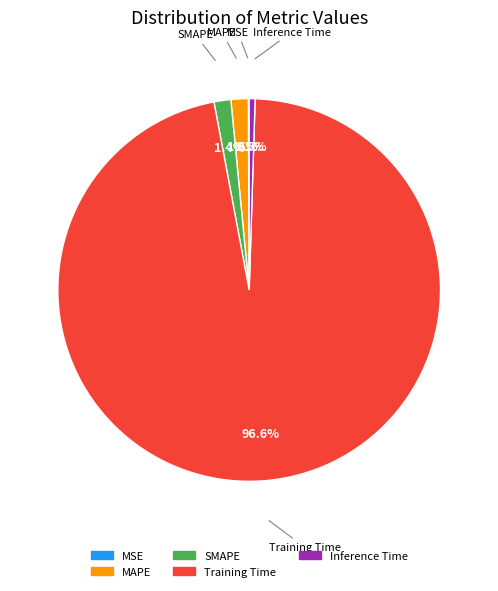

What is the total percentage of Inference Time and MAPE?

2.0%